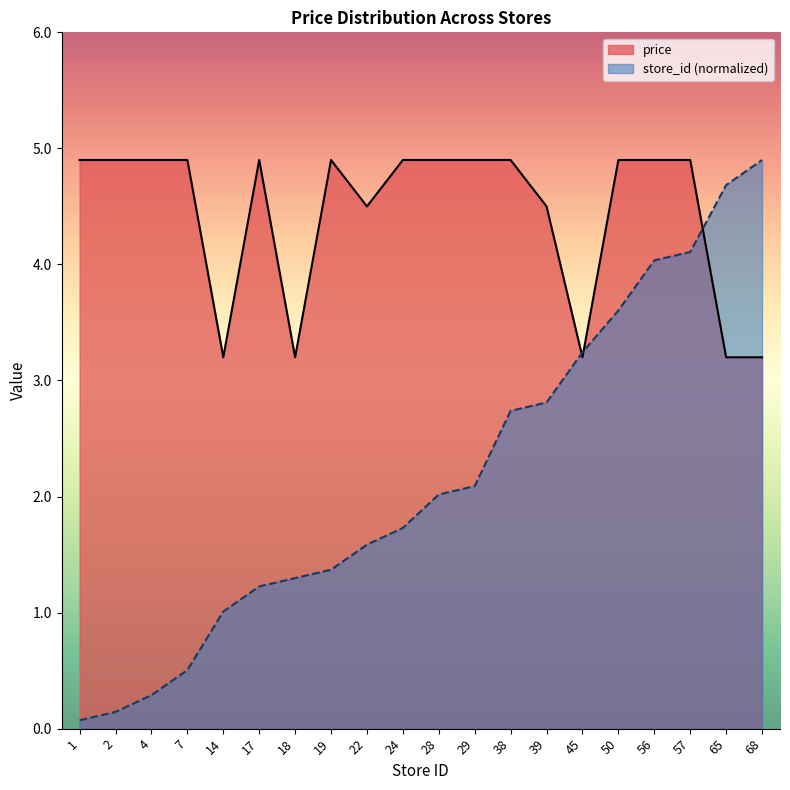

True or false: price and store_id intersect in this chart.

True